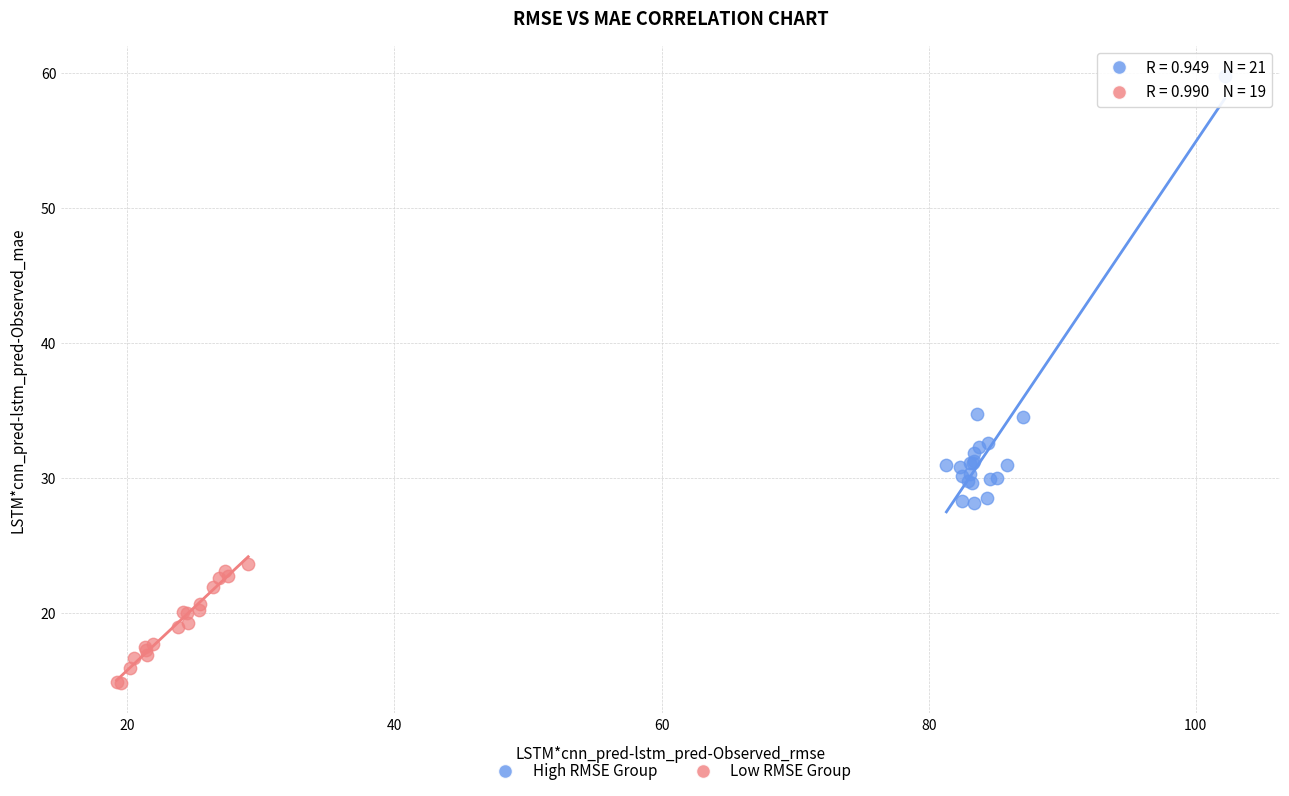

Which series reaches the maximum Y coordinate?

High RMSE Group